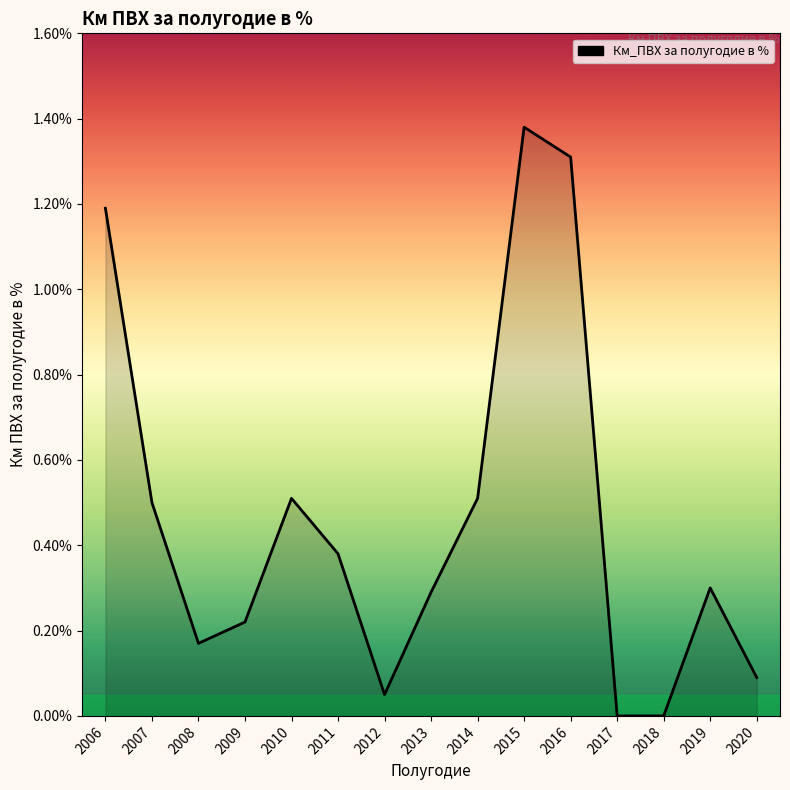

What is the change in value from 2015 to 2018?

-1.4